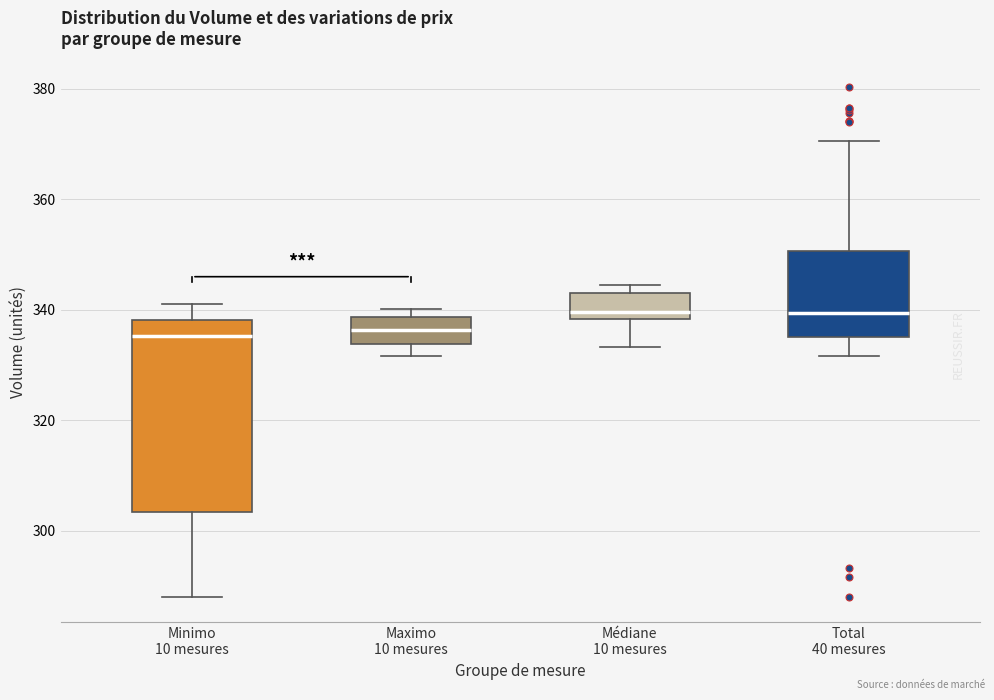

Which box is the tallest, from its lower edge to its upper edge?

Minimo 10 mesures